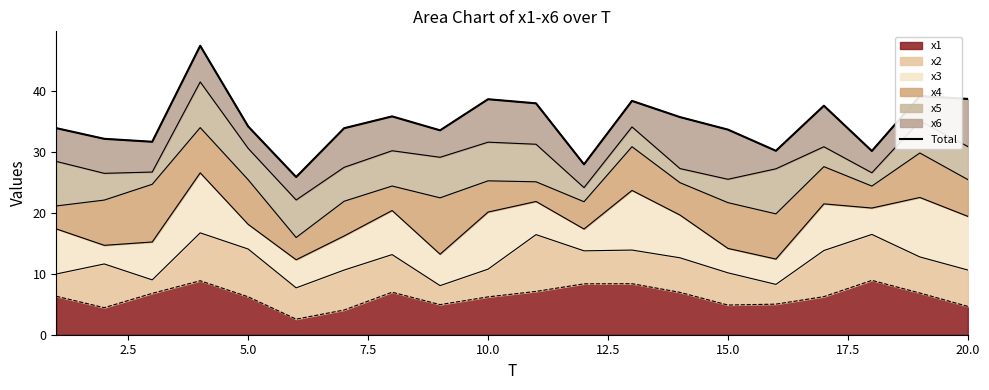

What is the value of the 12th point from the left?

28.0